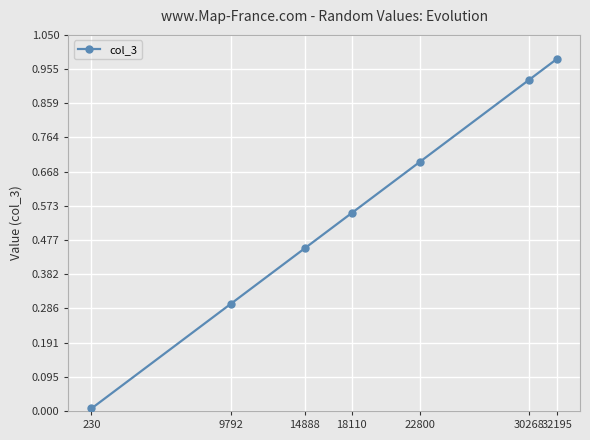

Count the number of data series in this chart.

1